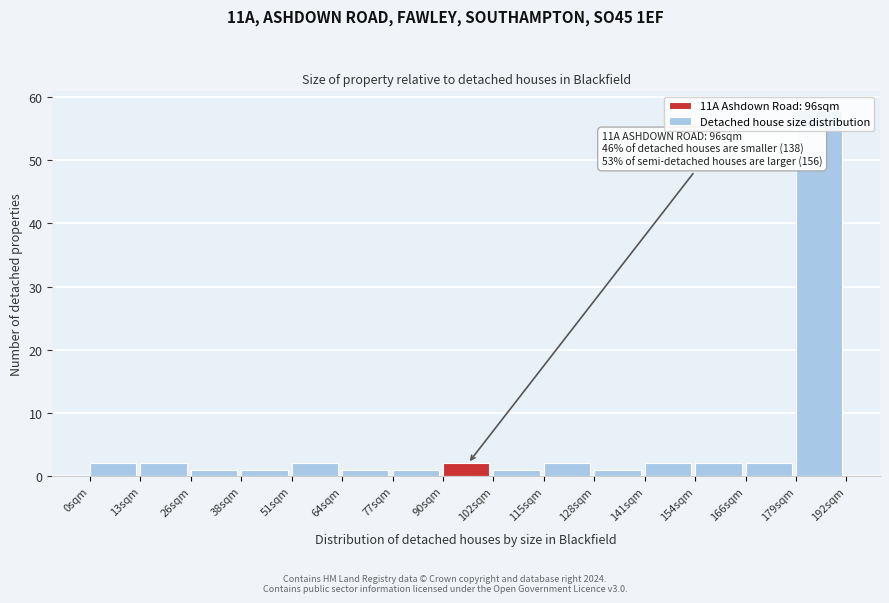

Over which range of the x-axis is the bar tallest?

180 to 192